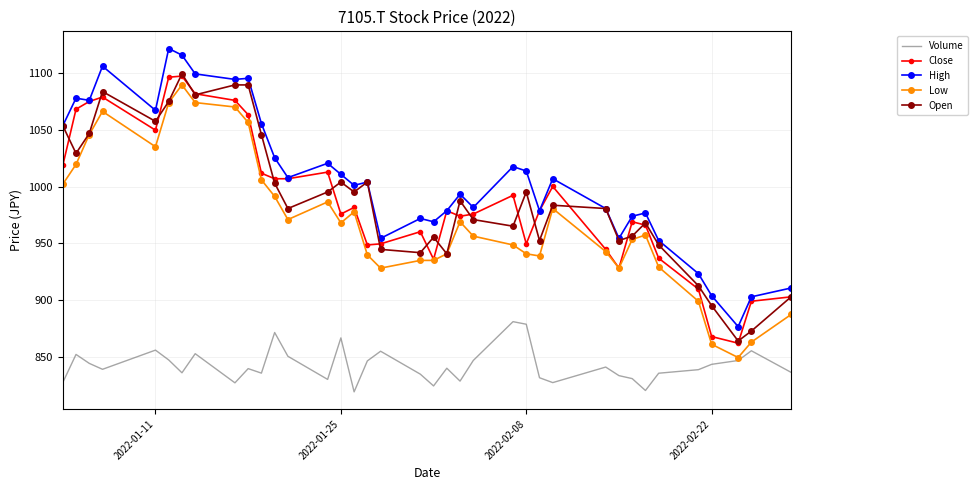

True or false: Volume and High cross at least once.

False